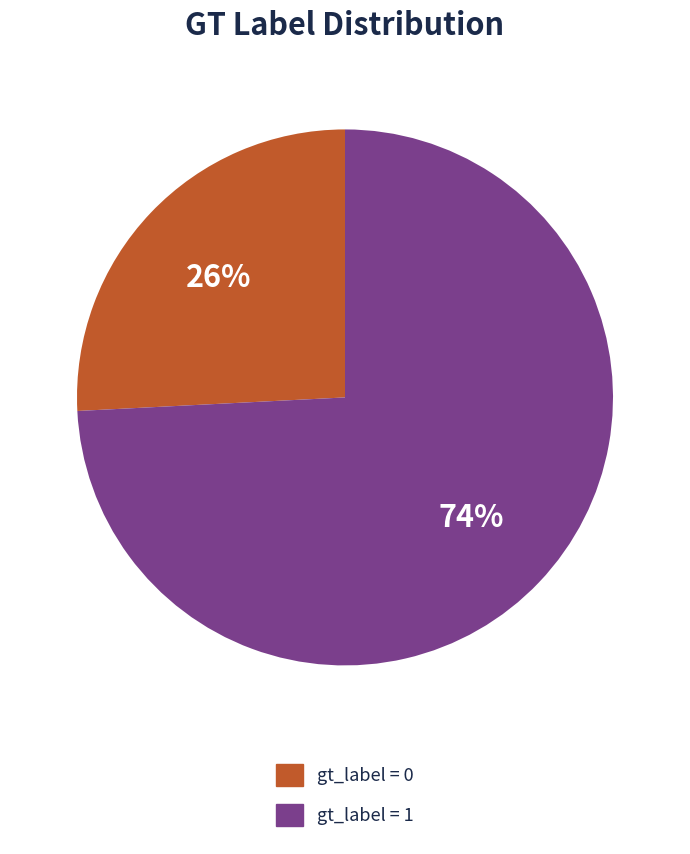

To the nearest percent, what is the difference between the largest and smallest slice percentages?

48%